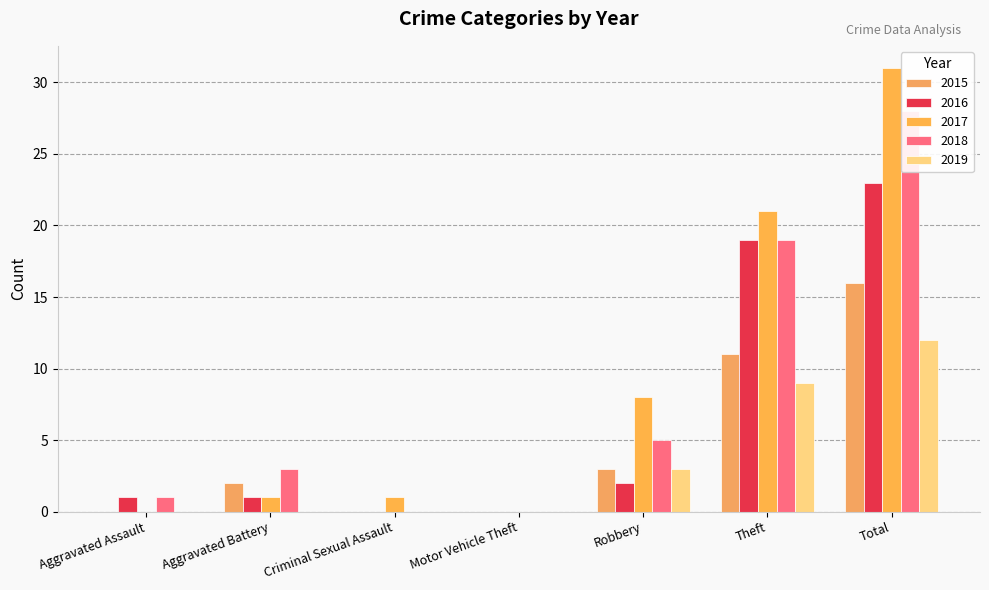

How many positive values does the 2015 series have?

4